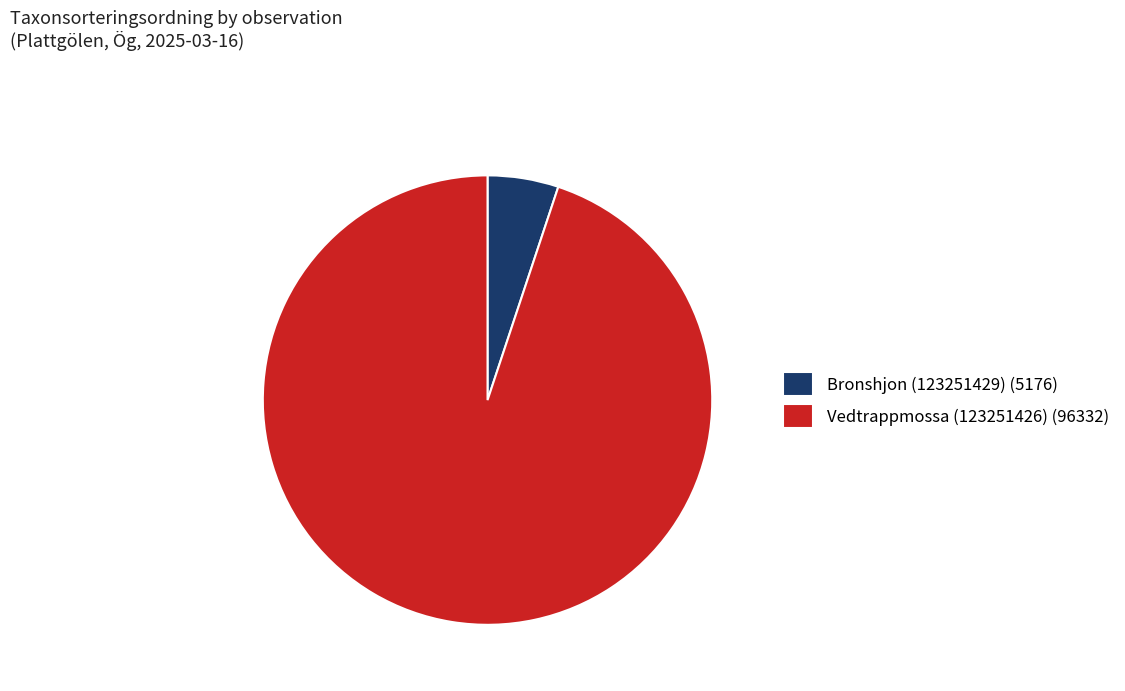

The Bronshjon (123251429) (5176) slice represents 5% of the pie. True or false?

True